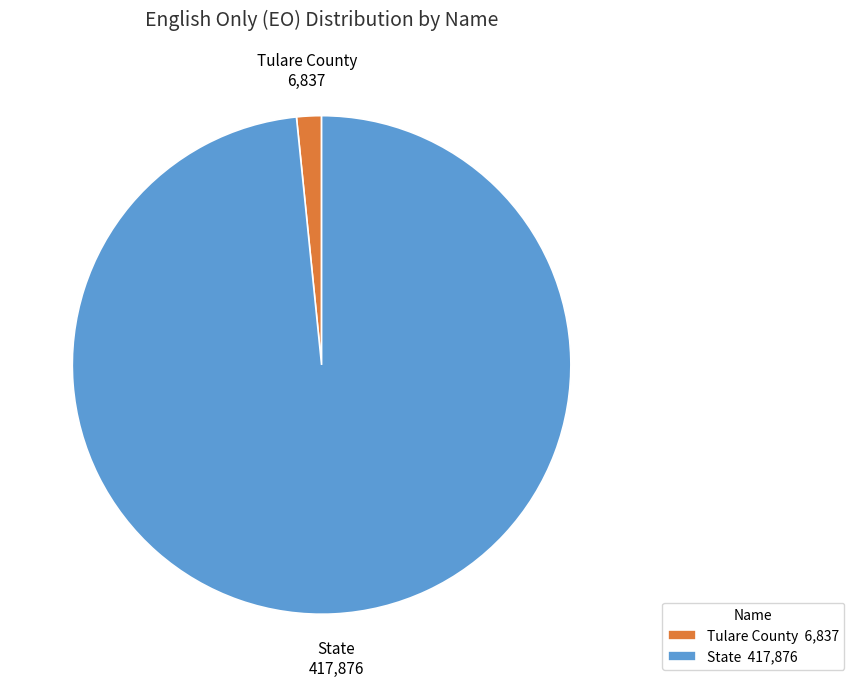

Count the number of slices in the pie.

2